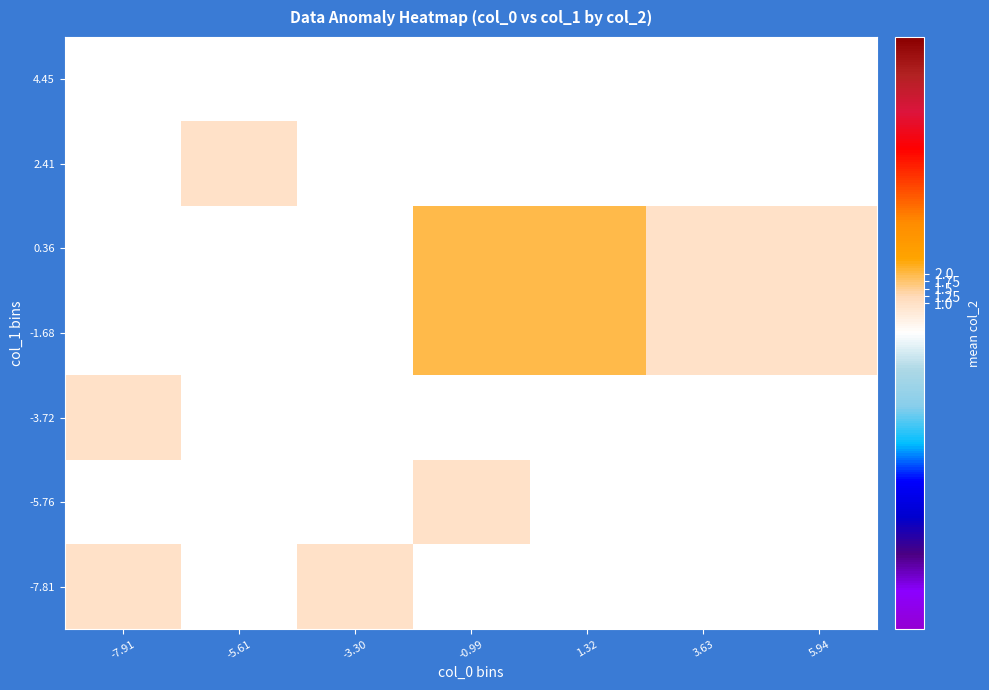

Between -0.99 and 1.32, which is larger?

1.32